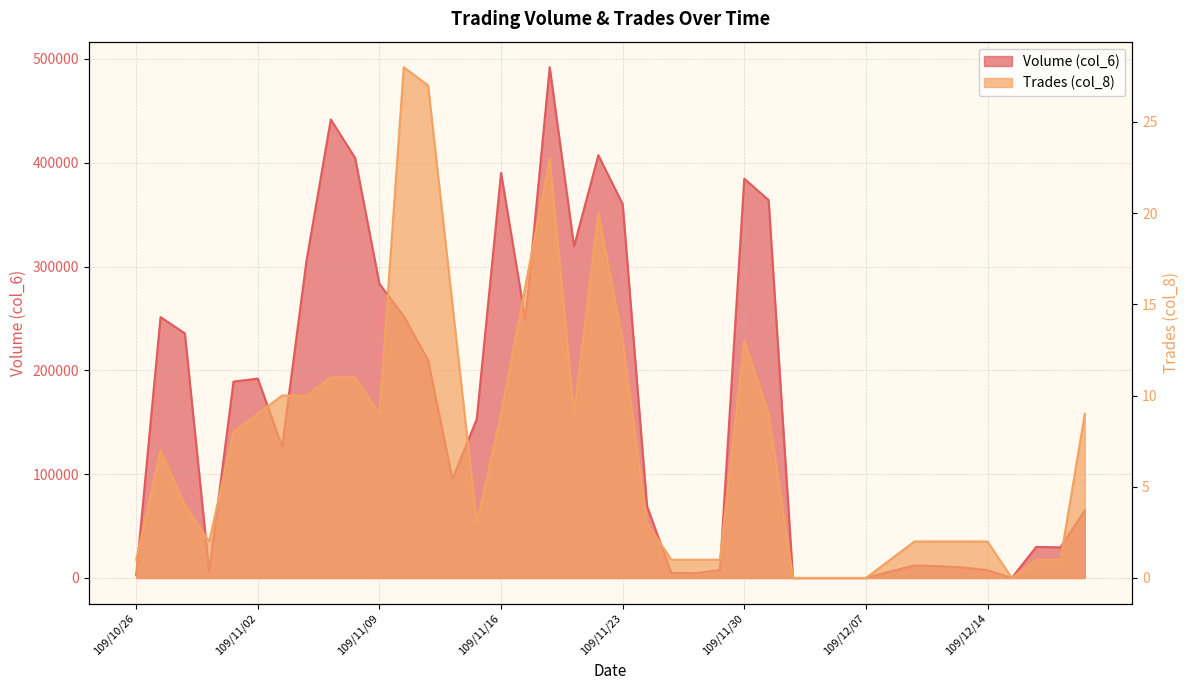

What is the difference between the second highest and minimum values in the Trades (col_8) series?

27